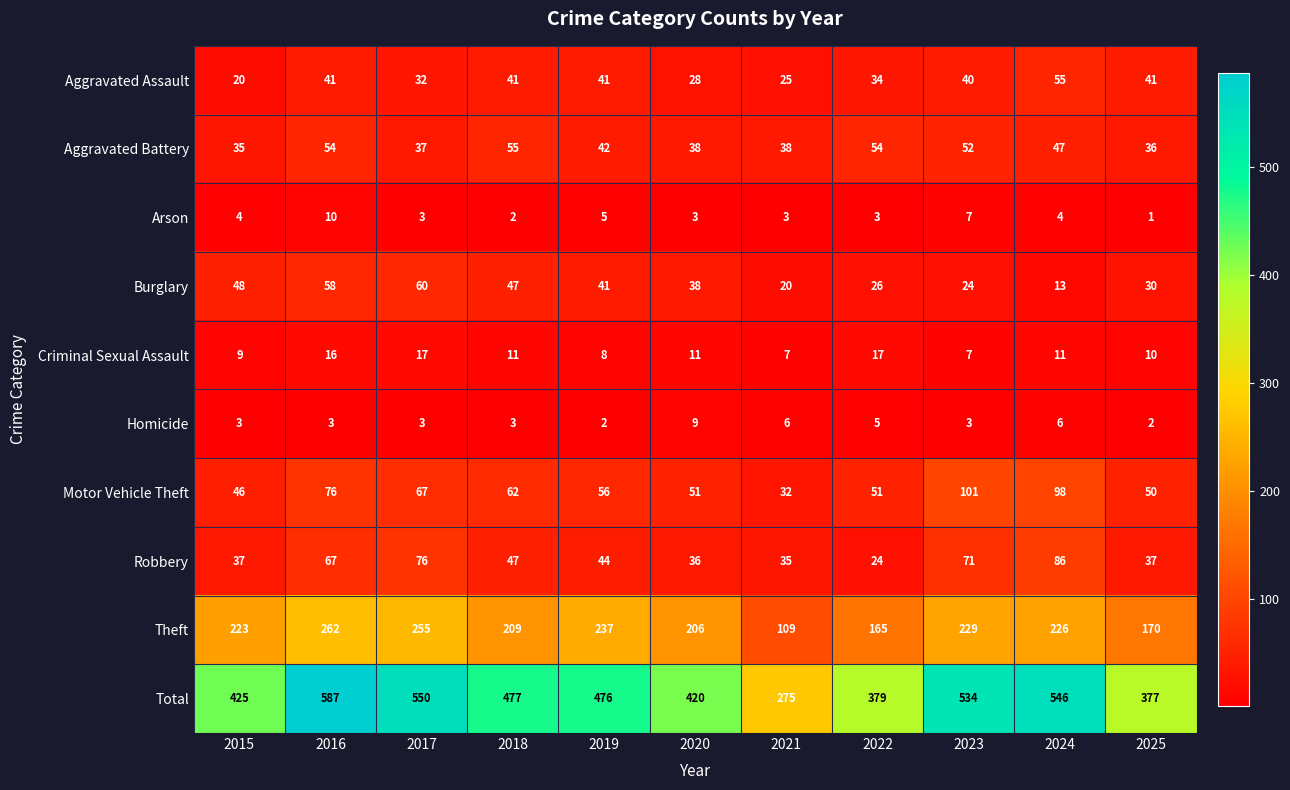

At which label is Aggravated Assault closest to 37?

2022